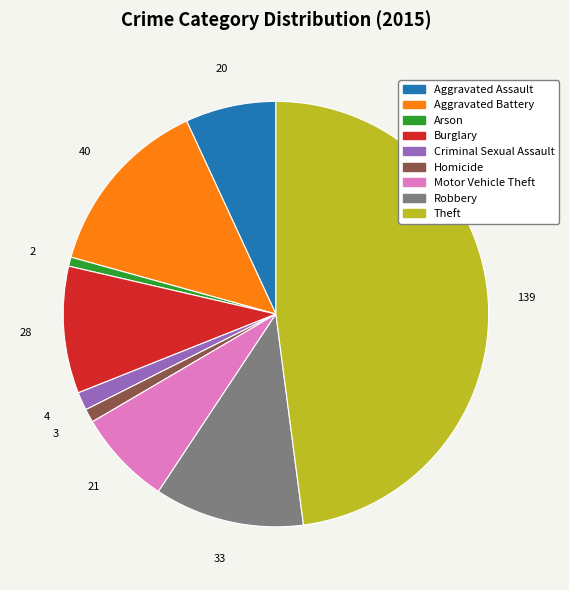

Is the sum of Aggravated Assault and Aggravated Battery greater than half?

No